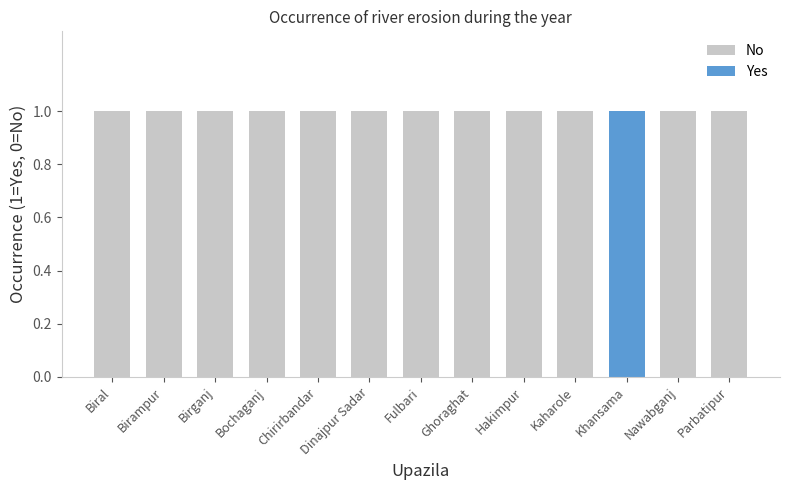

What are all the series names shown in the legend?

No, Yes